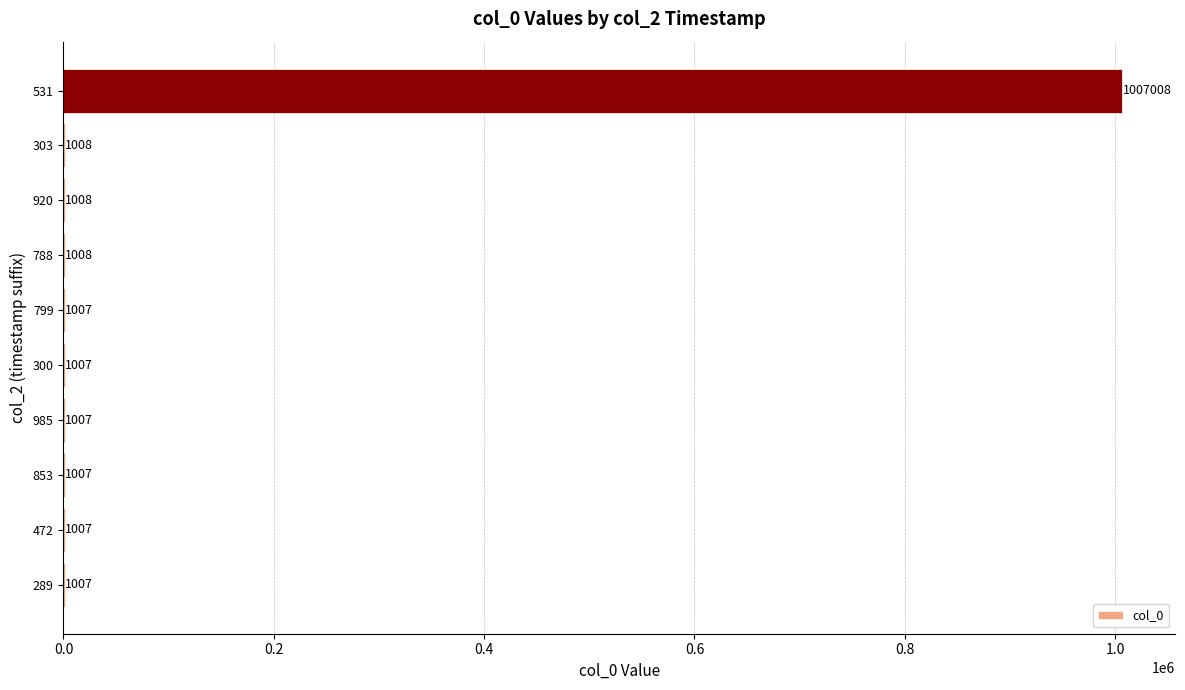

What is the maximum value shown in the chart?

1007008